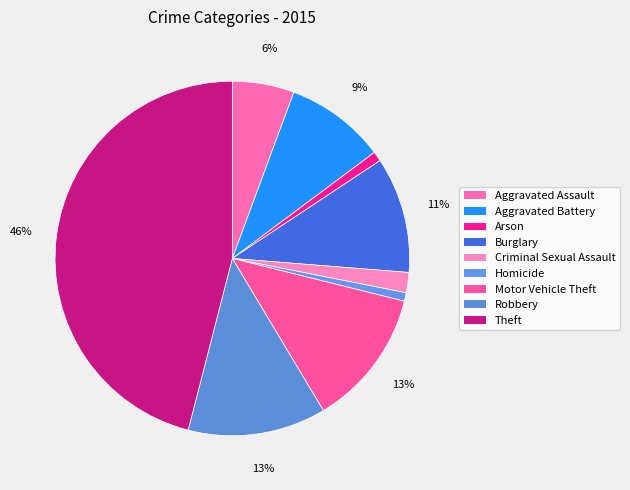

What is the smallest slice in the pie chart?

Homicide